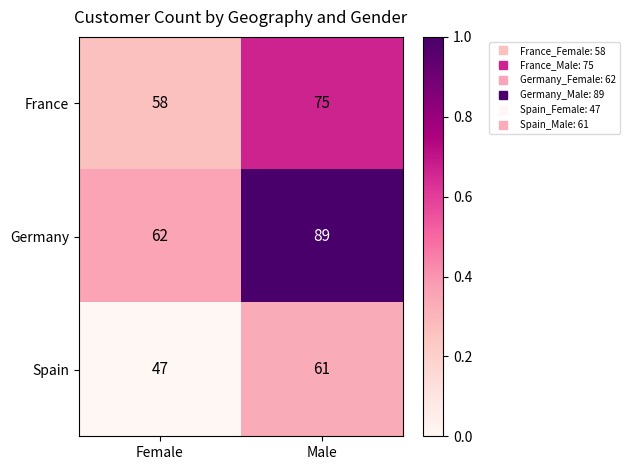

List the series in order of their peak value, lowest first.

Spain, France, Germany